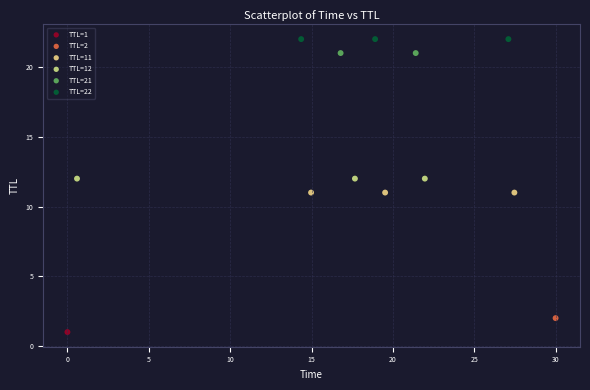

What are all the series names shown in the legend?

TTL=1, TTL=2, TTL=11, TTL=12, TTL=21, TTL=22